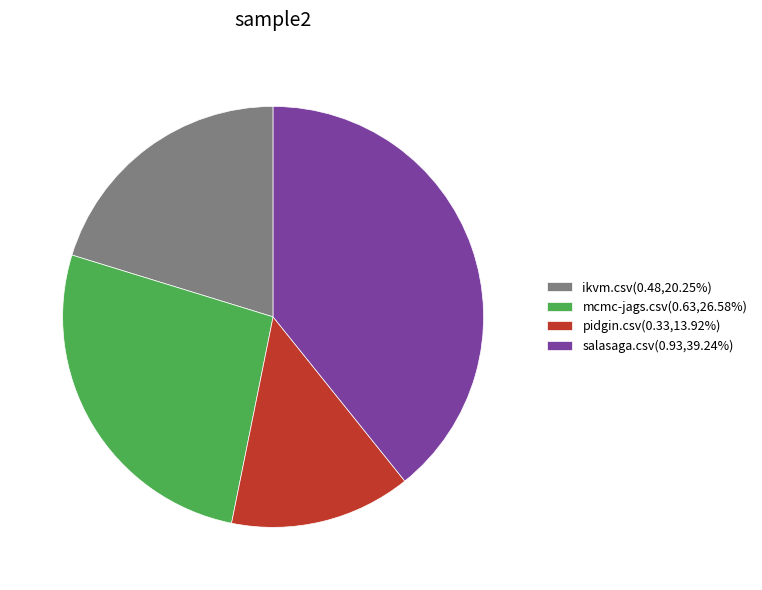

Combined, do mcmc-jags.csv(0.63,26.58%) and ikvm.csv(0.48,20.25%) account for over 50%?

No